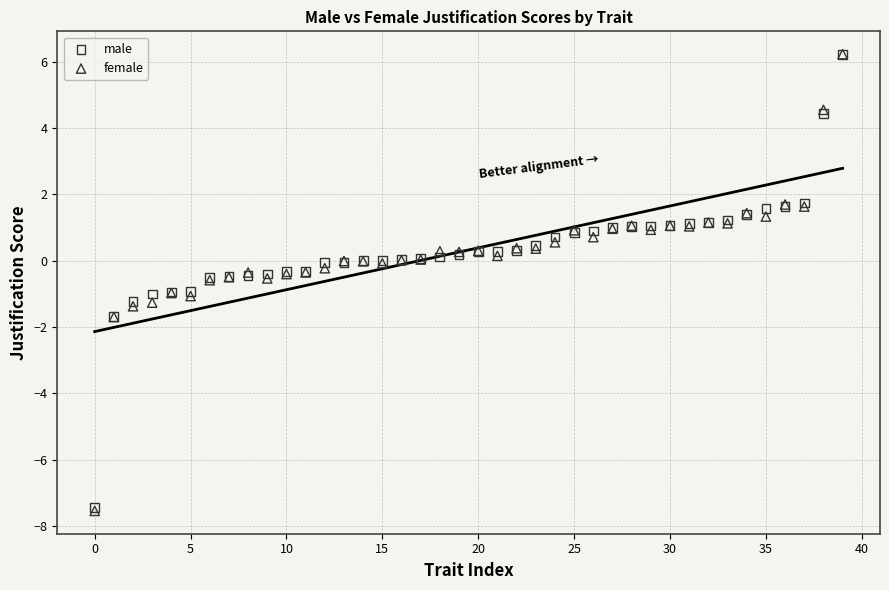

Which series has the widest spread of Y values?

female